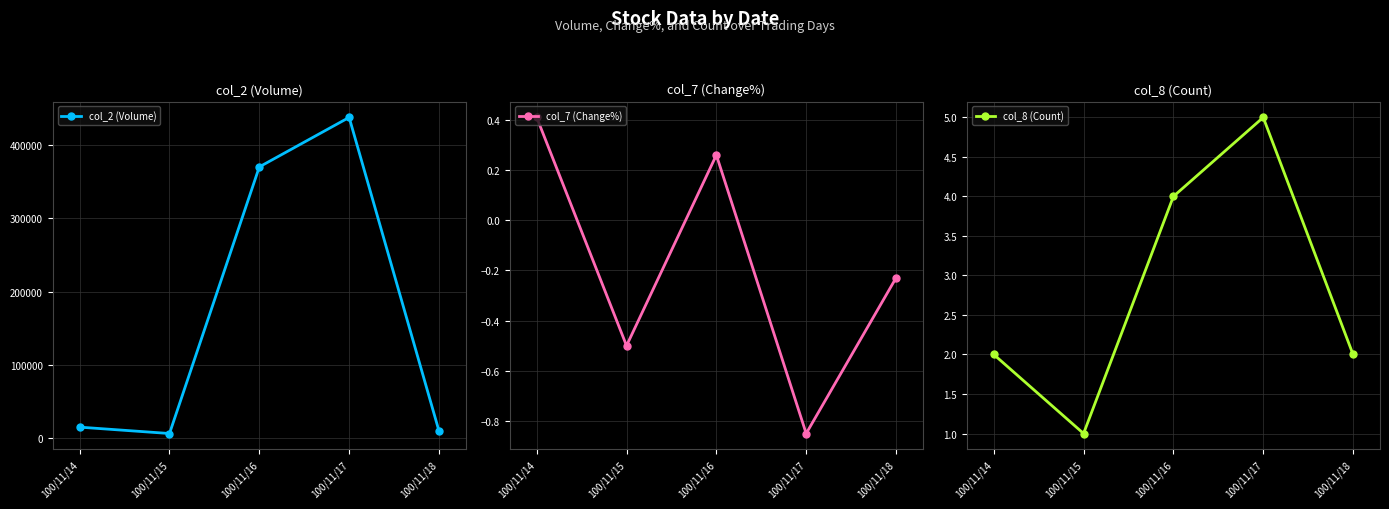

What is the sum of all col_7 (Change%) values?

-0.9